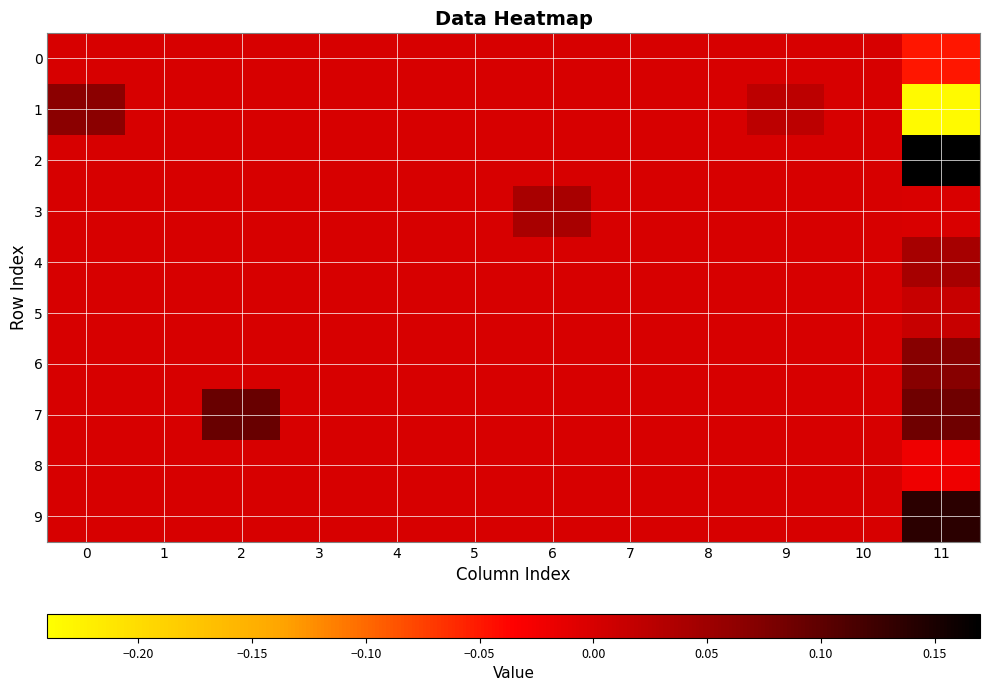

At which category is the sum across all series the highest?

11